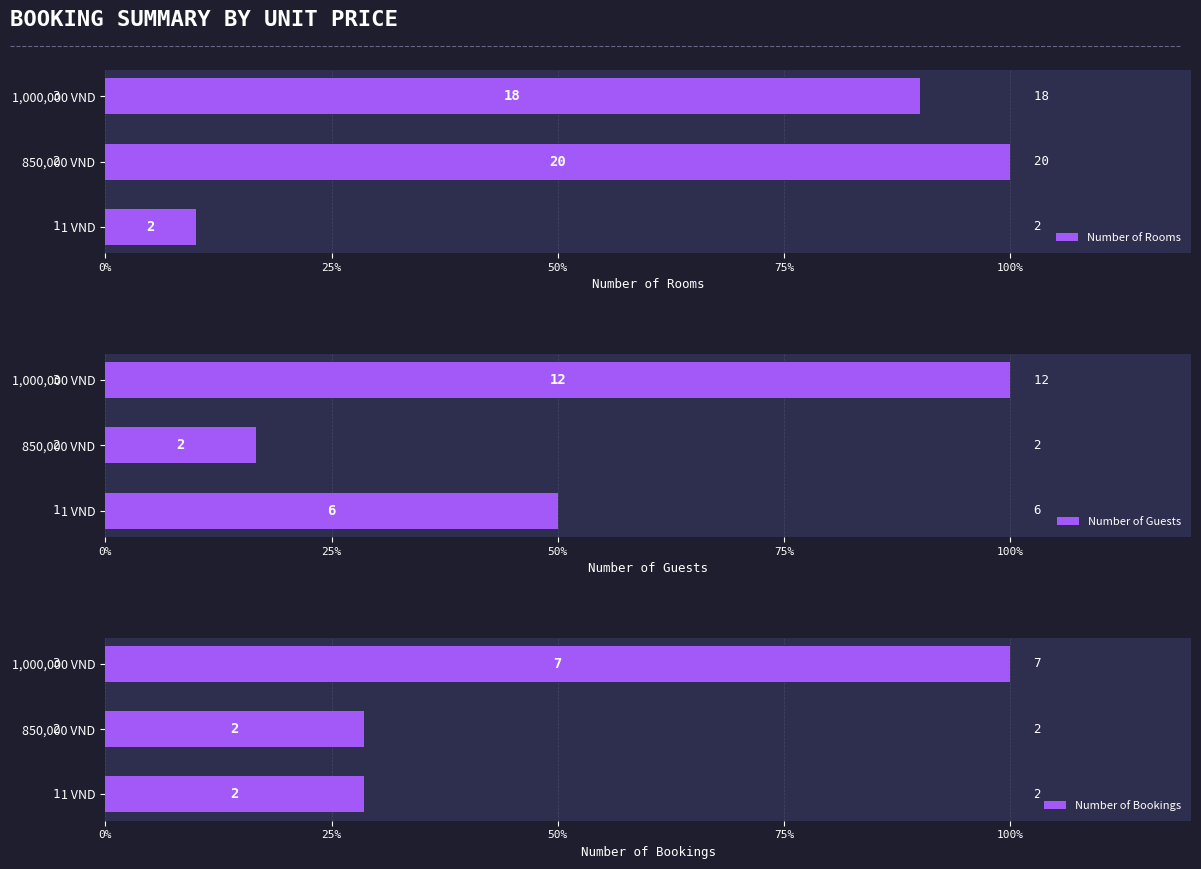

Reading left to right, list all the values displayed in this chart.

Number of Rooms: 10.0	100.0	90.0
Number of Guests: 50.0	16.7	100.0
Number of Bookings: 28.6	28.6	100.0